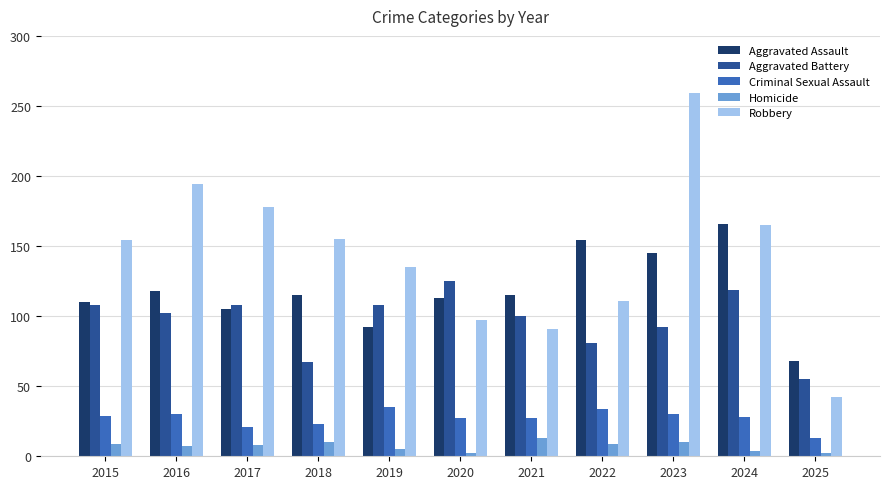

The Aggravated Assault series shows 110 at 2015. True or false?

True